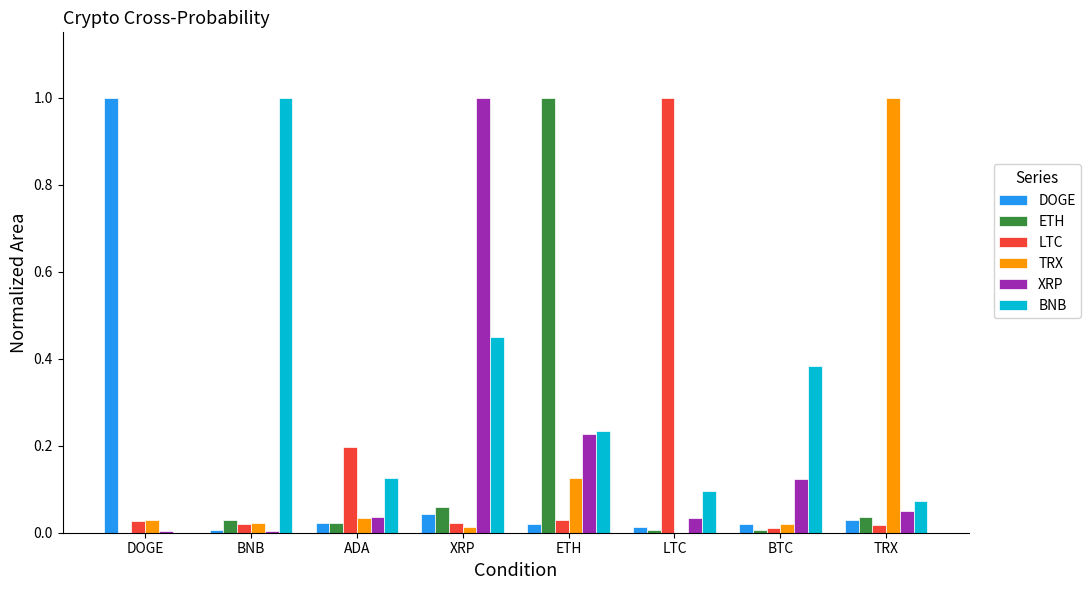

At which label does BNB reach its peak?

BNB